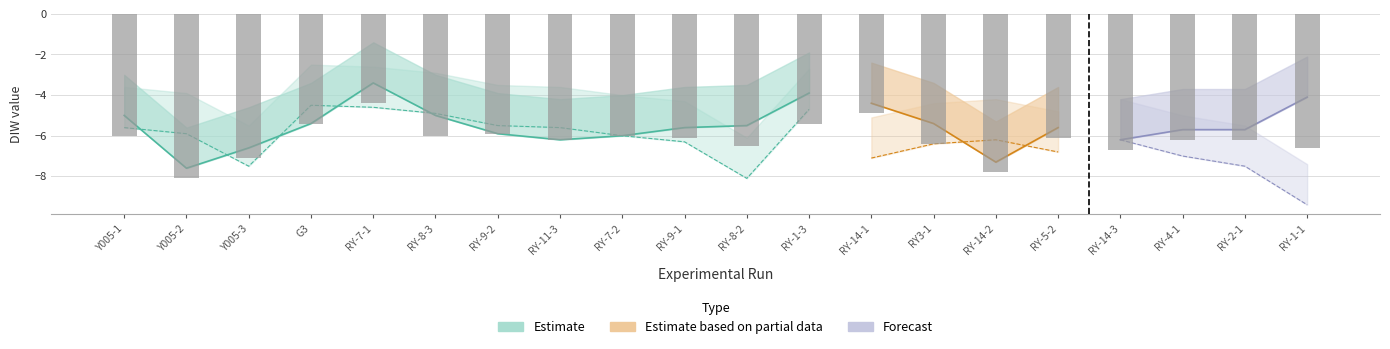

At which category does the chart reach its peak across all series?

RY-7-1